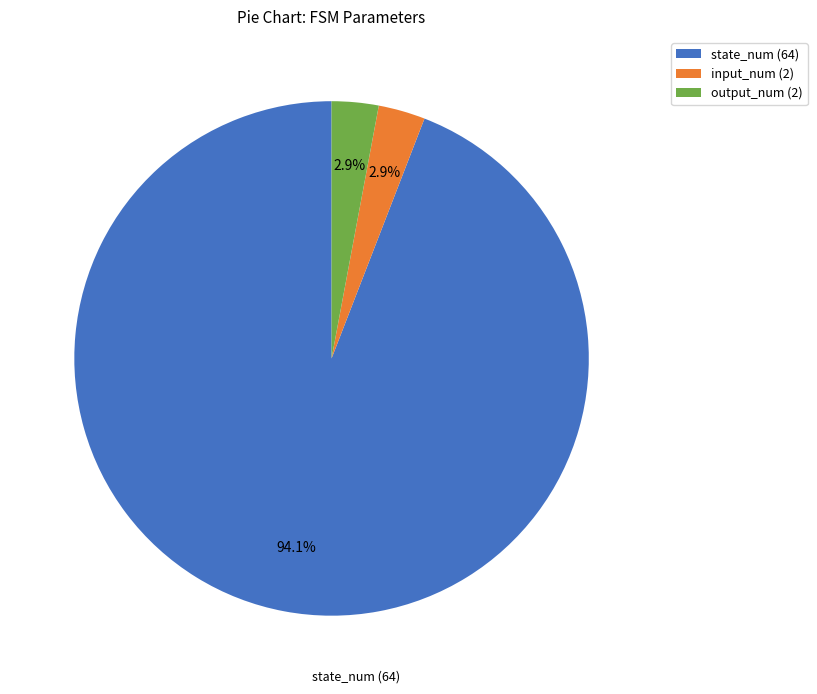

How many slices are in this pie chart?

3